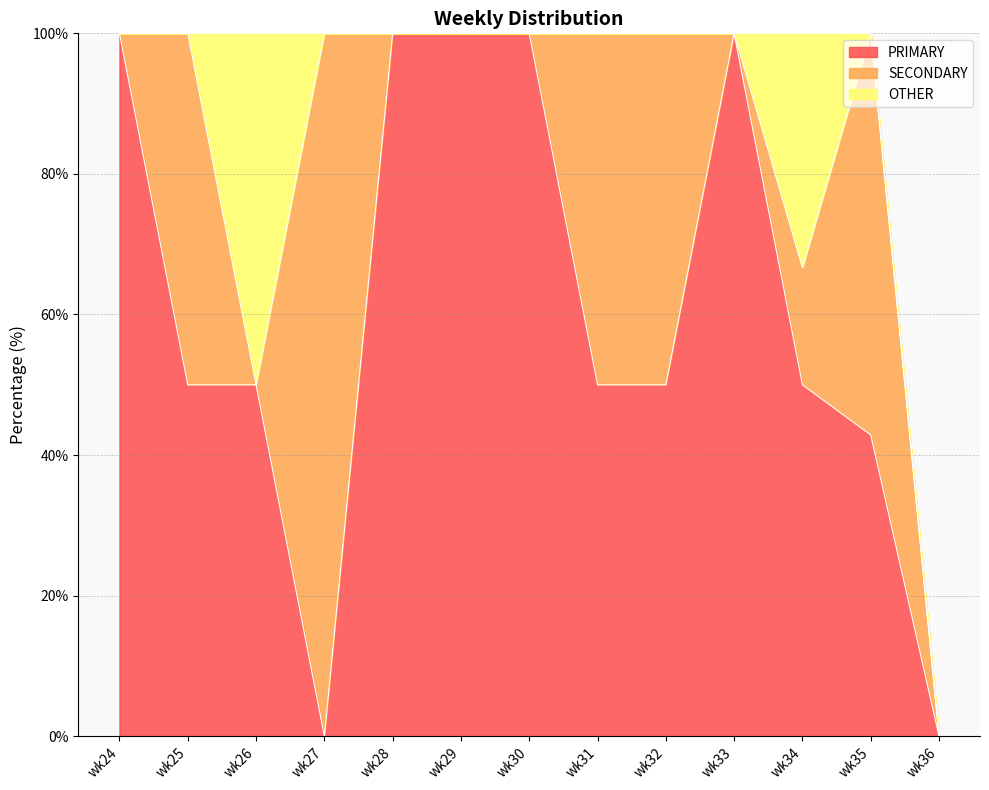

What is the difference between the PRIMARY values at wk34 and wk29?

50.0